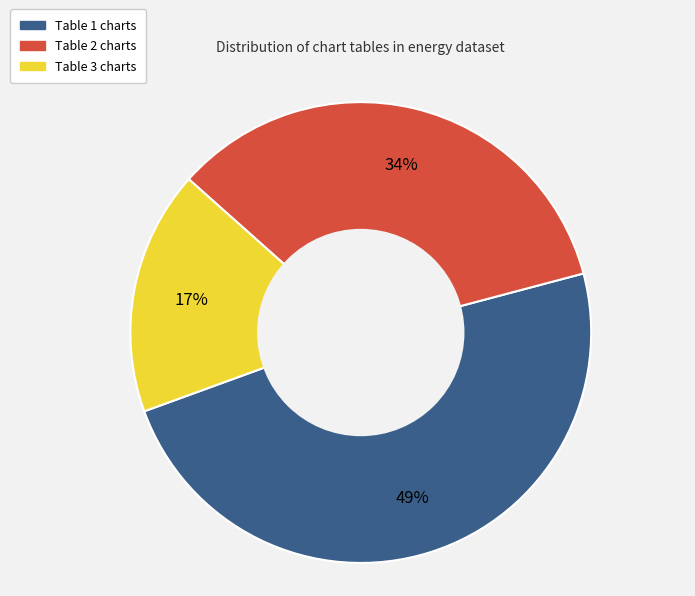

Approximately how many times larger is the value at Table 1 charts compared to Table 2 charts?

1.4